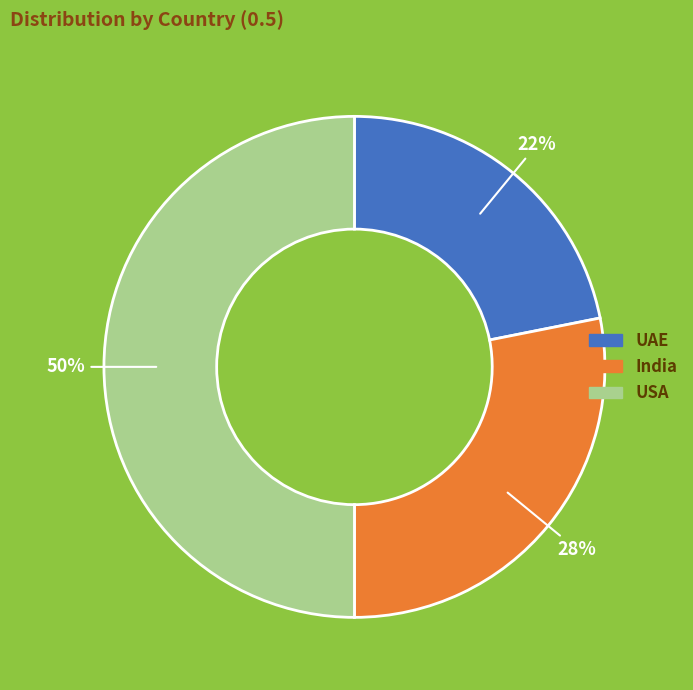

Which slice is the largest?

USA